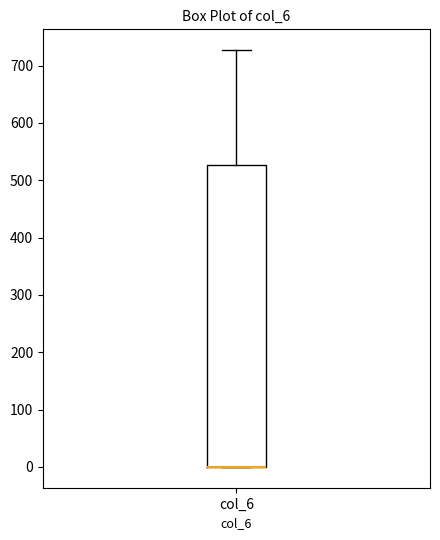

Transcribe this box plot: give where the median line is, the range the box spans, and where the two whiskers end, as read against the y-axis. The values are not printed on the chart, so give them approximately, as read against the axis.

median 0 (drawn on the box's lower edge), box 0 to 530, whiskers 0 to 730